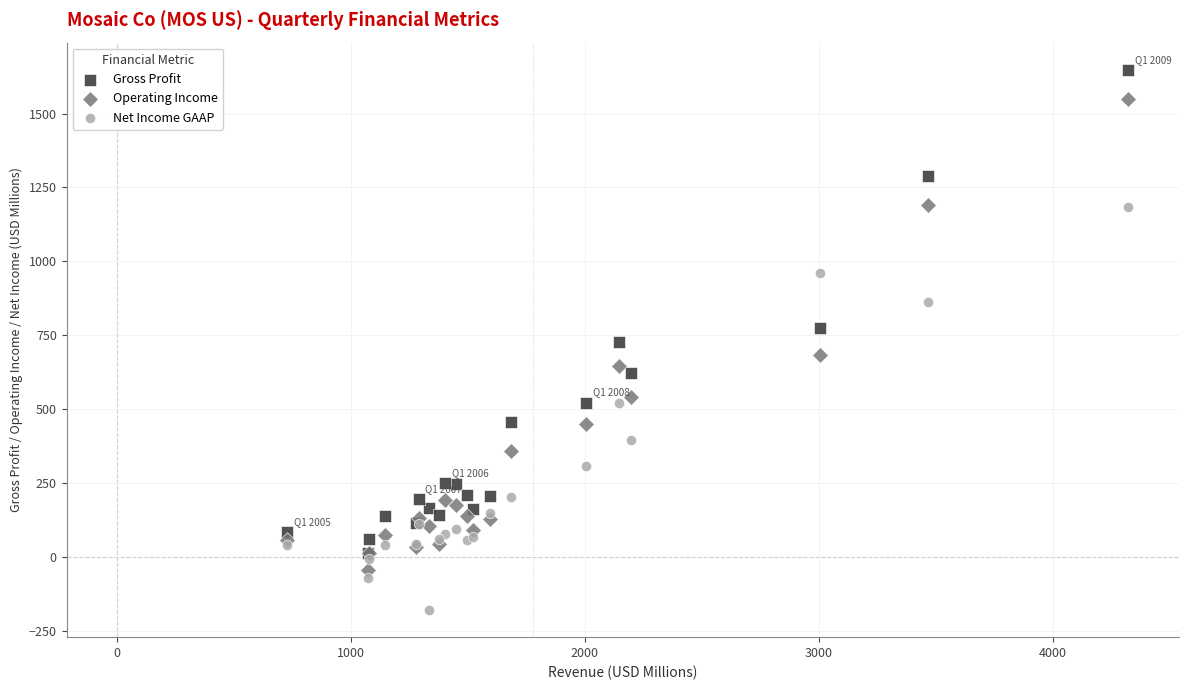

Which series contains the highest Y value?

Gross Profit